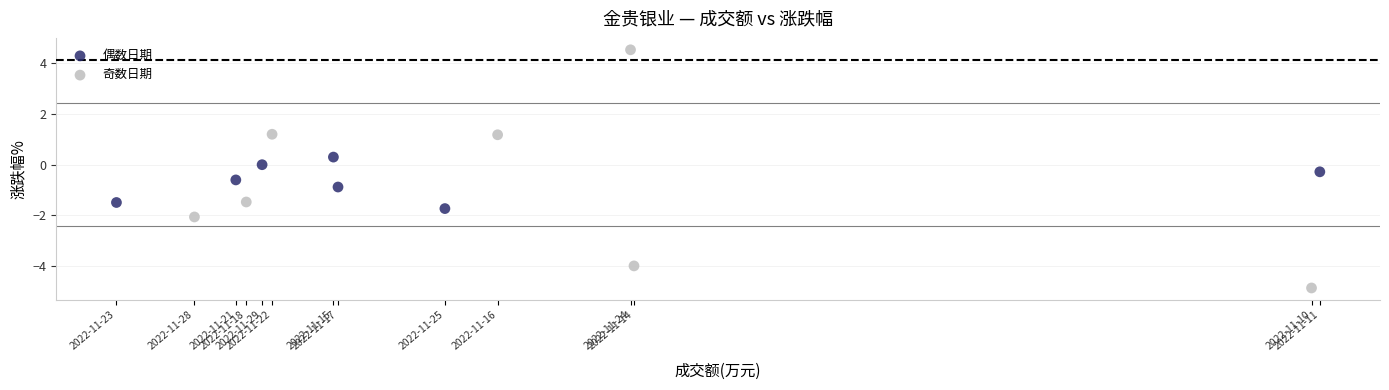

Which series has the largest Y range (max minus min)?

奇数日期